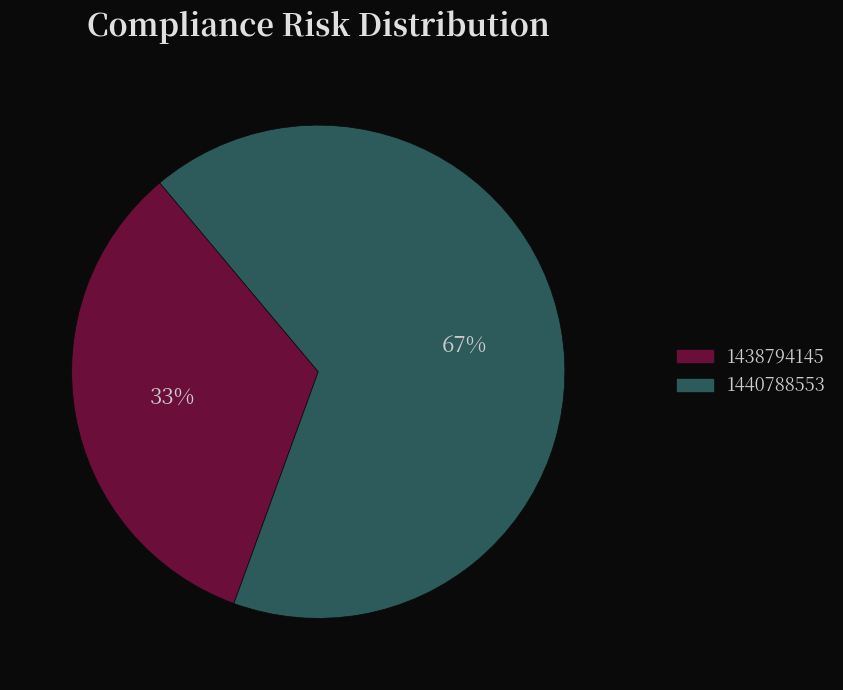

Is there a majority slice in this chart?

Yes